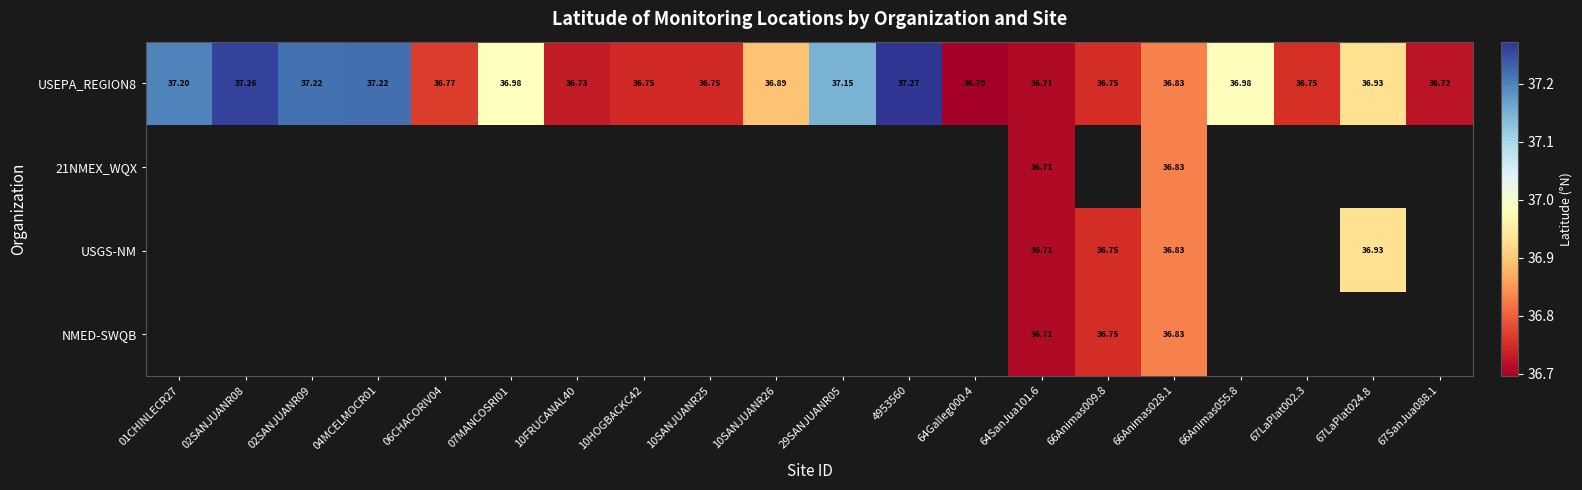

At which category is the sum across all series the highest?

66Animas028.1